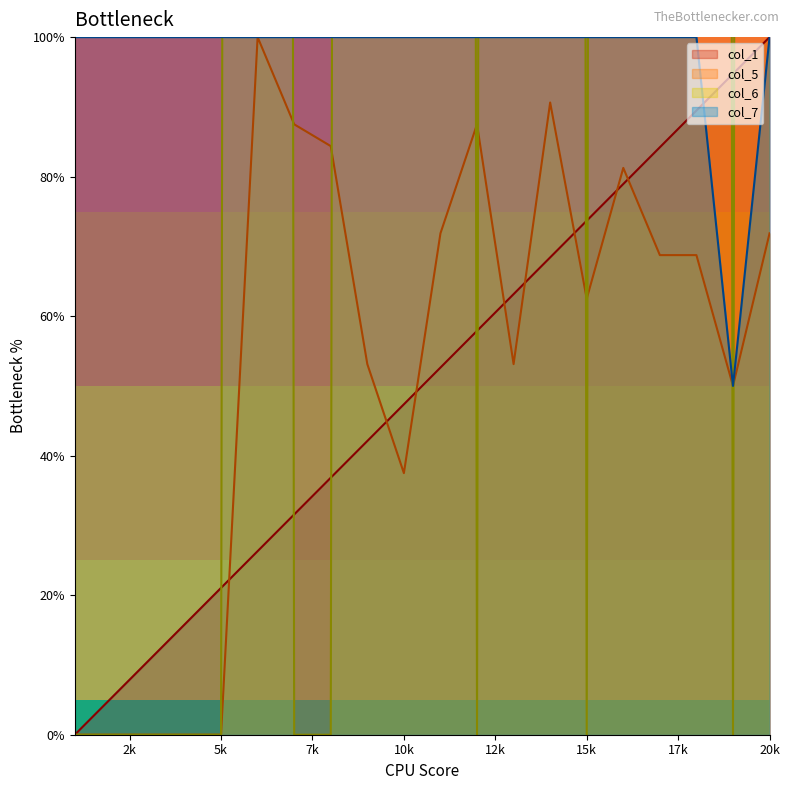

True or false: col_6 and col_1 intersect in this chart.

True